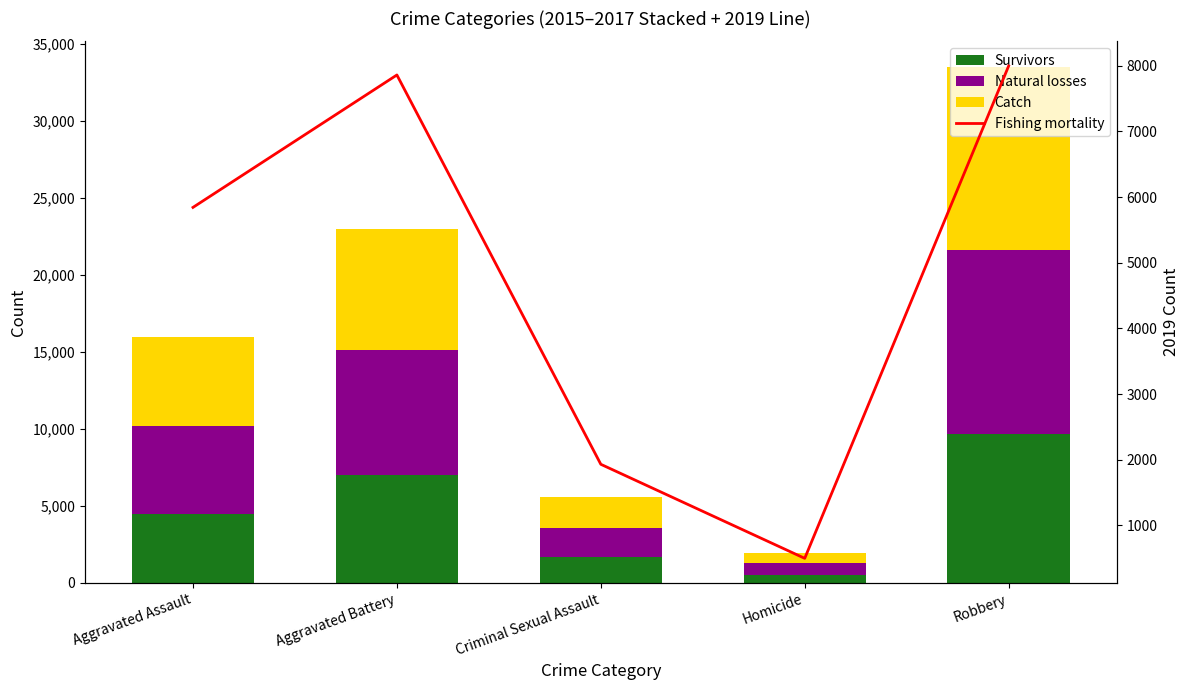

Reading right to left, extract all data points from this chart.

Survivors: 9638	496	1714	7018	4480
Natural losses: 11960	786	1871	8085	5713
Catch: 11881	672	1994	7845	5793
Fishing mortality: 7995	499	1931	7858	5842